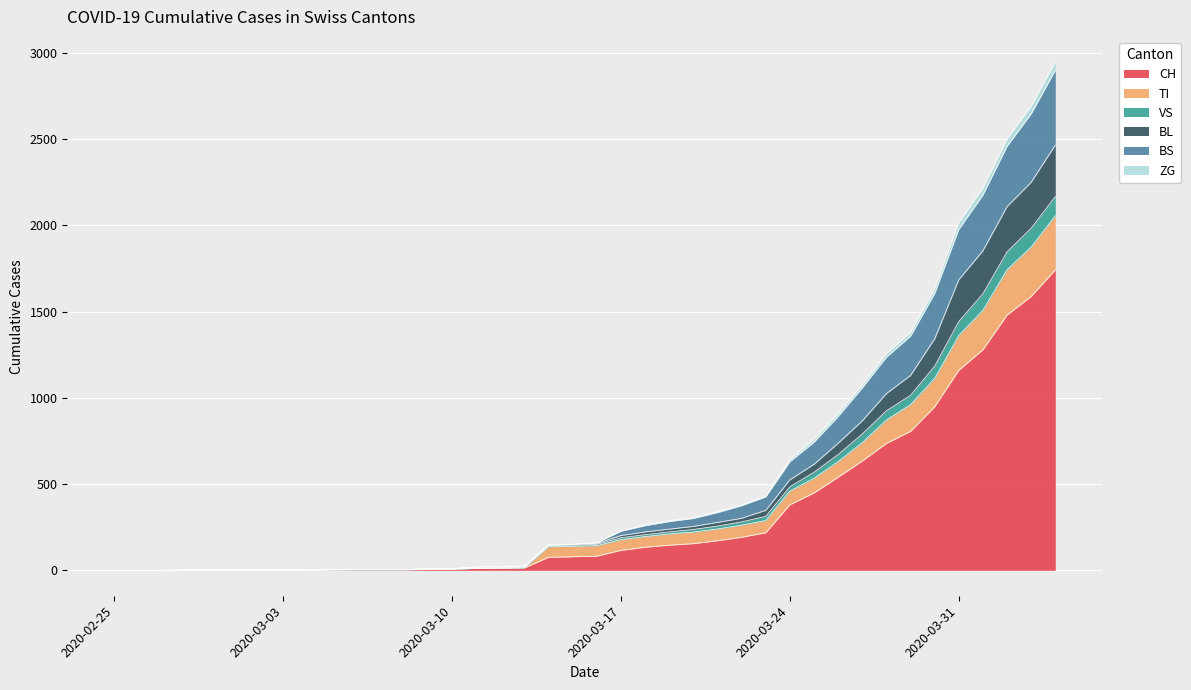

List the labels in order of BL value, smallest first.

2020-02-25, 2020-02-26, 2020-02-27, 2020-02-28, 2020-02-29, 2020-03-01, 2020-03-02, 2020-03-03, 2020-03-04, 2020-03-05, 2020-03-06, 2020-03-07, 2020-03-08, 2020-03-09, 2020-03-10, 2020-03-11, 2020-03-12, 2020-03-13, 2020-03-14, 2020-03-15, 2020-03-16, 2020-03-17, 2020-03-18, 2020-03-19, 2020-03-20, 2020-03-21, 2020-03-22, 2020-03-23, 2020-03-24, 2020-03-25, 2020-03-26, 2020-03-27, 2020-03-28, 2020-03-29, 2020-03-30, 2020-03-31, 2020-04-01, 2020-04-02, 2020-04-03, 2020-04-04